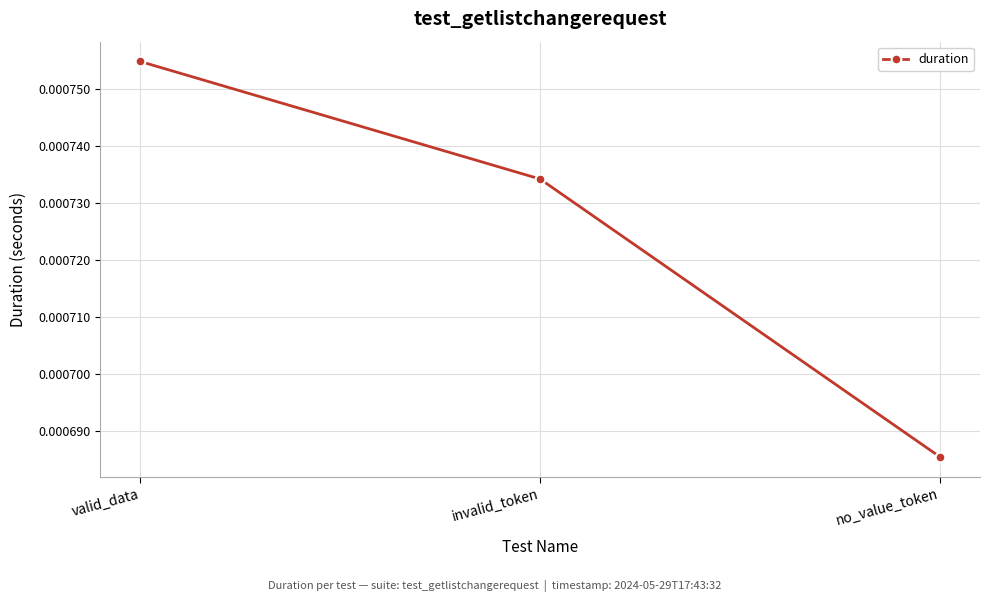

Rank the categories by value from highest to lowest.

valid_data, invalid_token, no_value_token